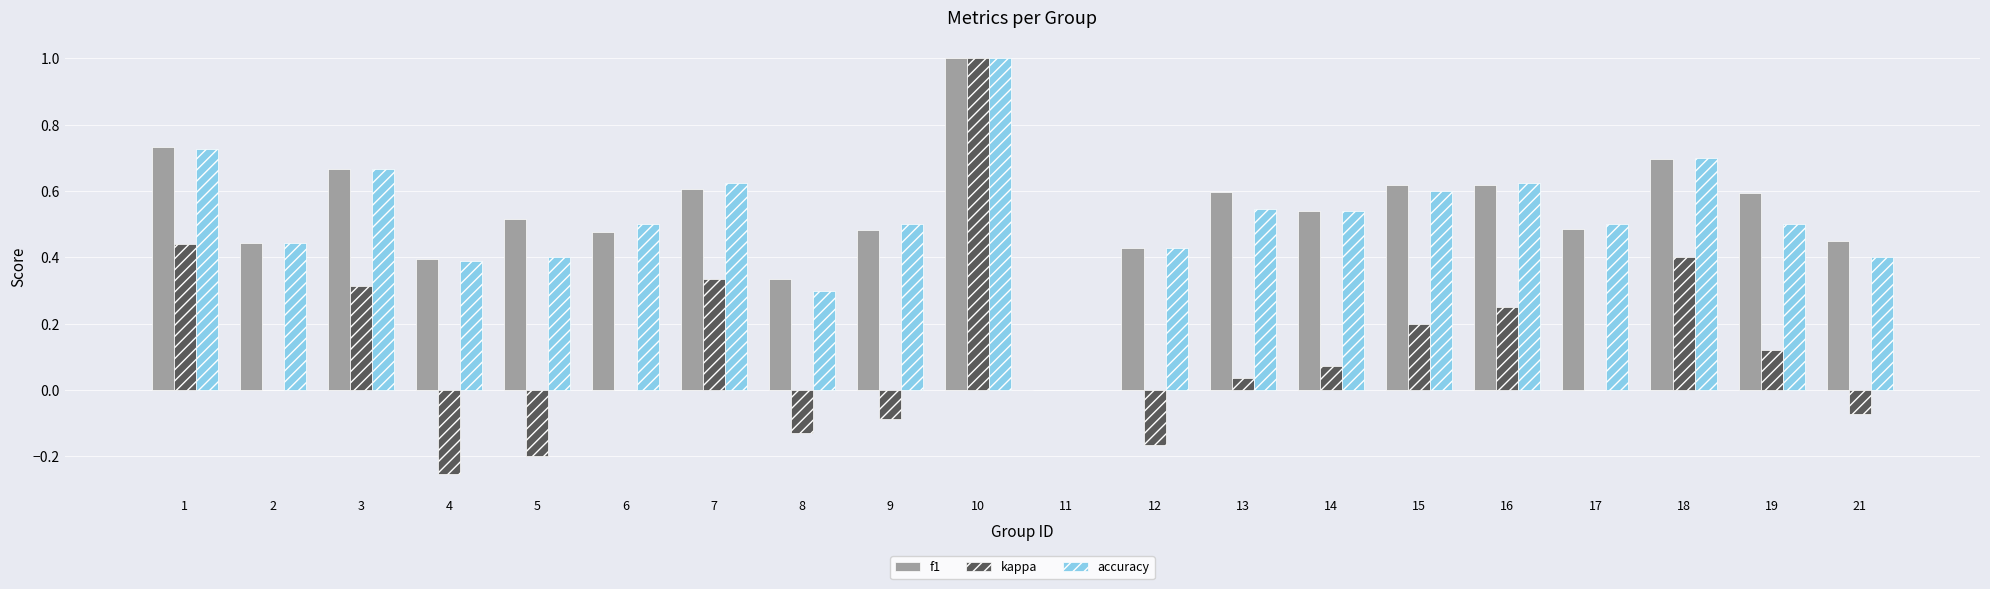

How many data points does each series have?

20